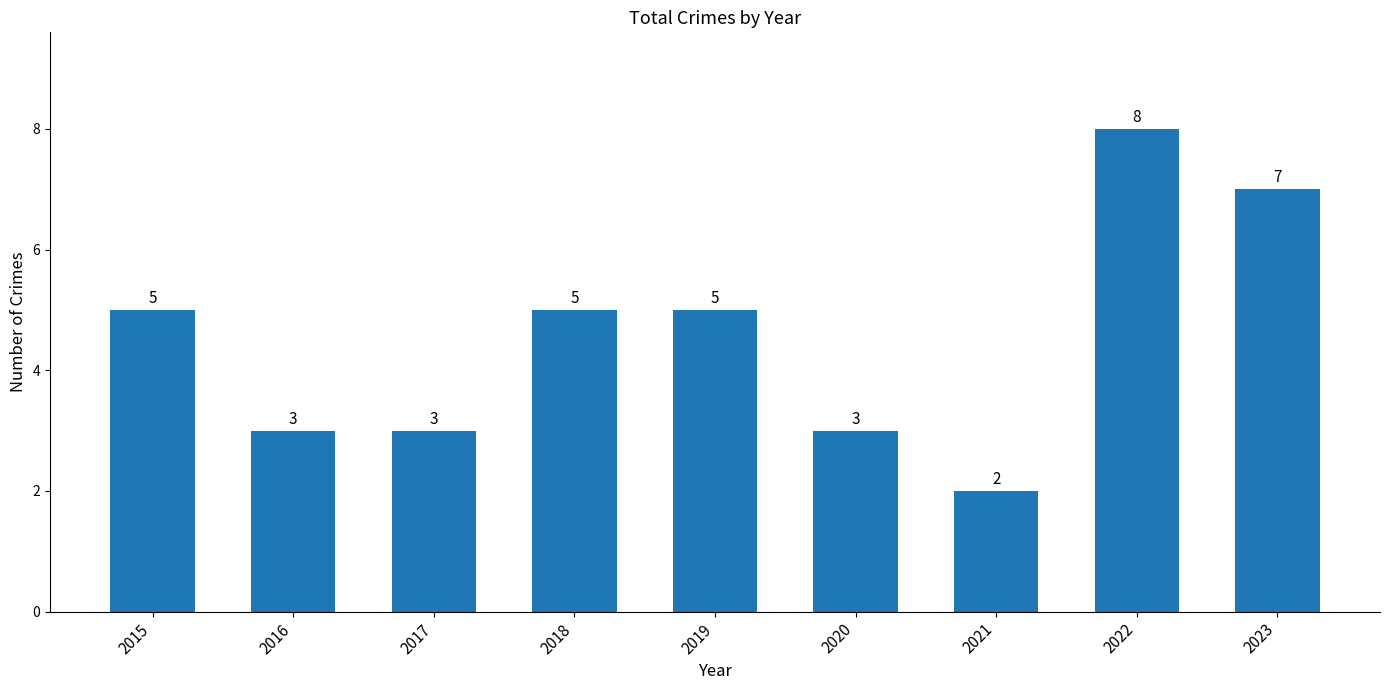

What is the value of the 1st bar from the left?

5